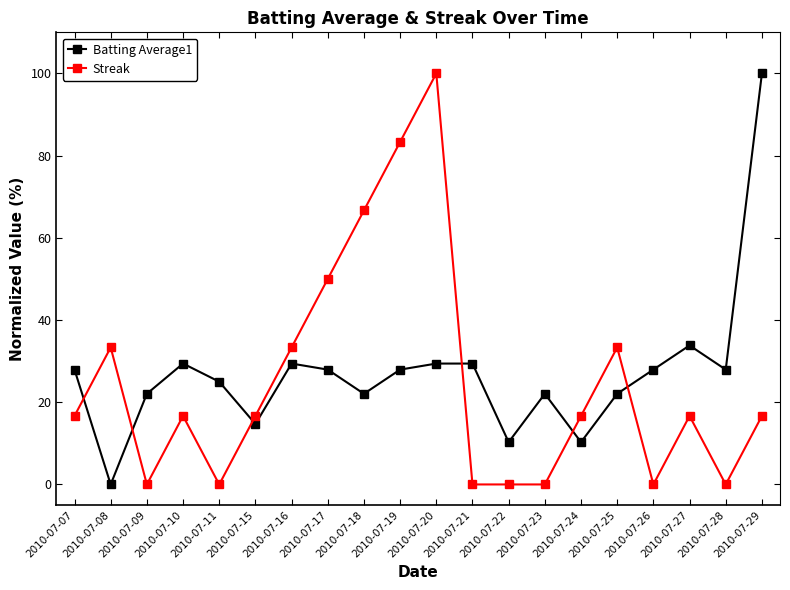

At how many categories does at least one series exceed 55?

4